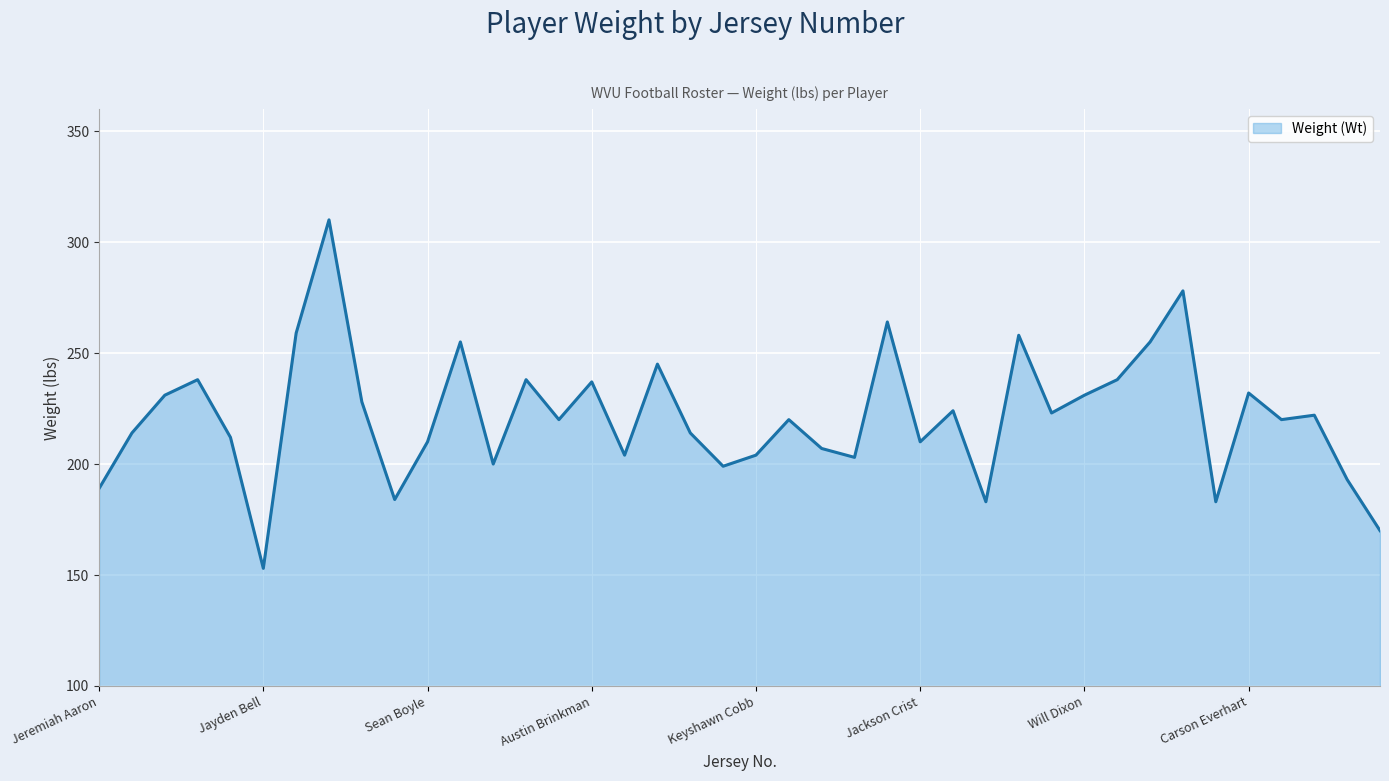

Count the number of data series in this chart.

1